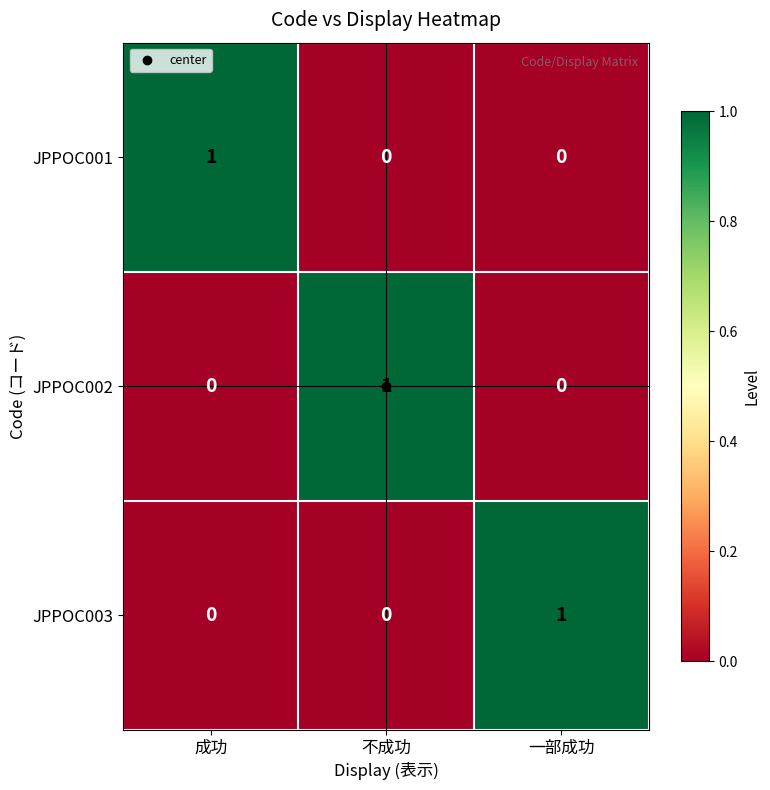

At how many categories does at least one series exceed 0?

3